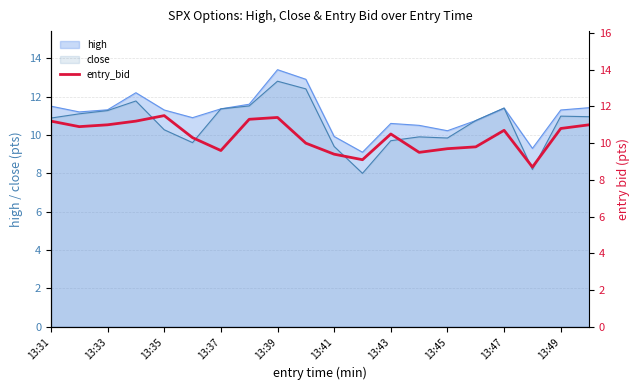

Is it true that high equals 14.6 at 13:41?

False